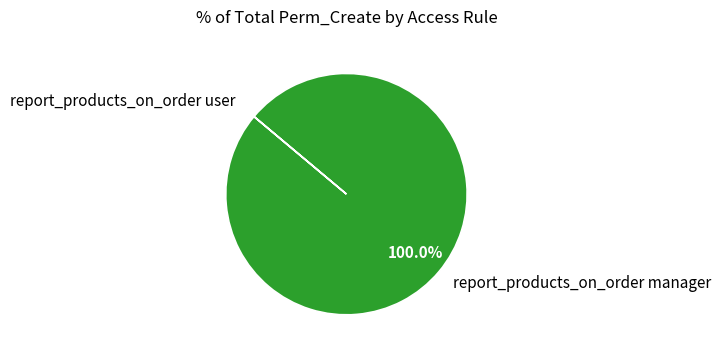

Is there any slice that represents more than half of the pie?

Yes